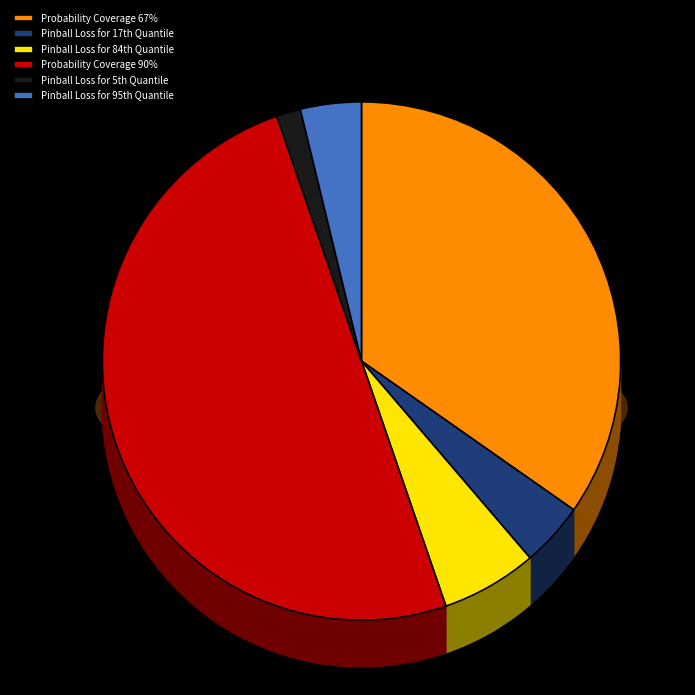

Rank the categories by value from highest to lowest.

Probability Coverage 90%, Probability Coverage 67%, Pinball Loss for 84th Quantile, Pinball Loss for 17th Quantile, Pinball Loss for 95th Quantile, Pinball Loss for 5th Quantile